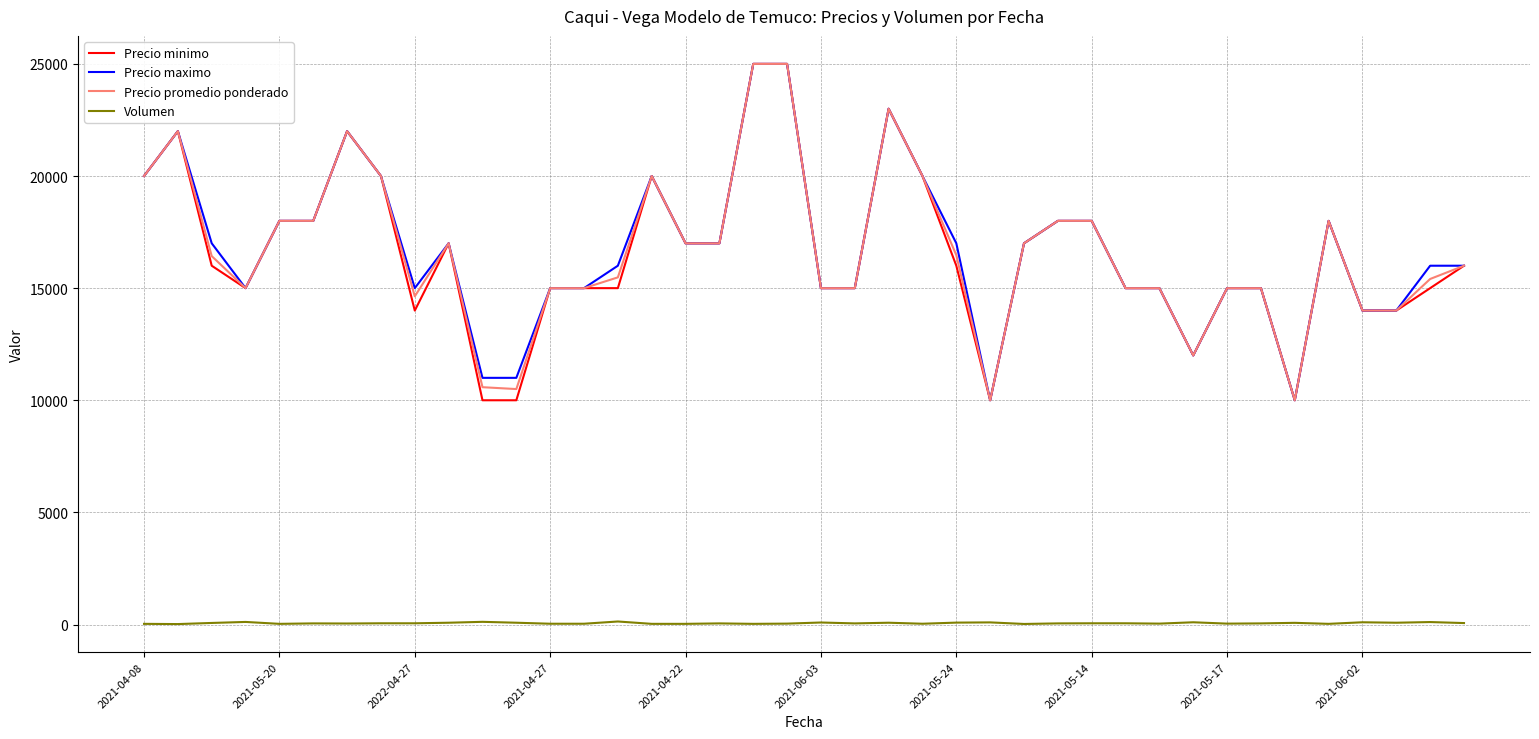

What is the minimum value for Precio maximo?

10000